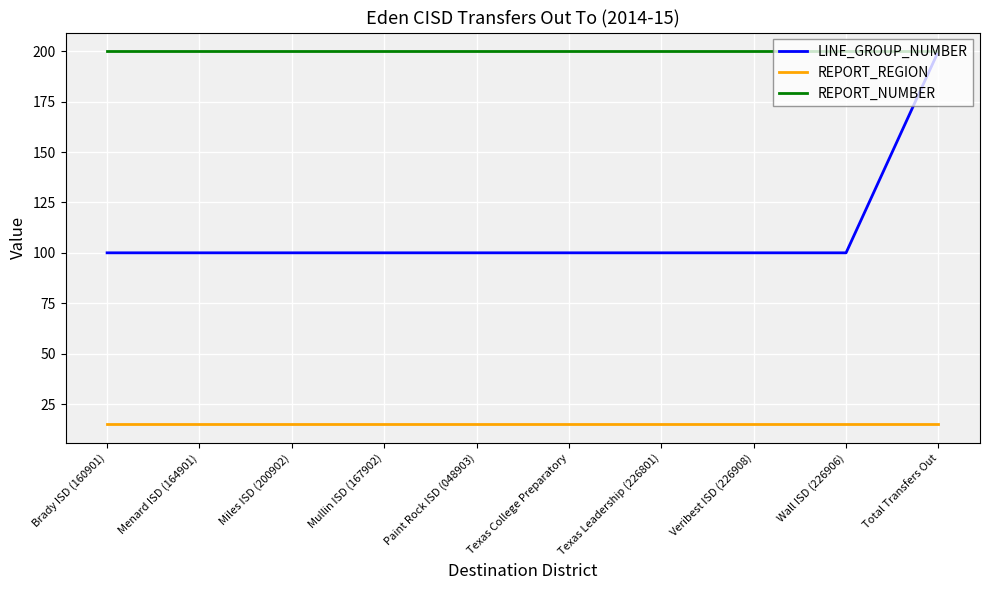

At Wall ISD (226906), list the series in order from largest to smallest.

REPORT_NUMBER, LINE_GROUP_NUMBER, REPORT_REGION